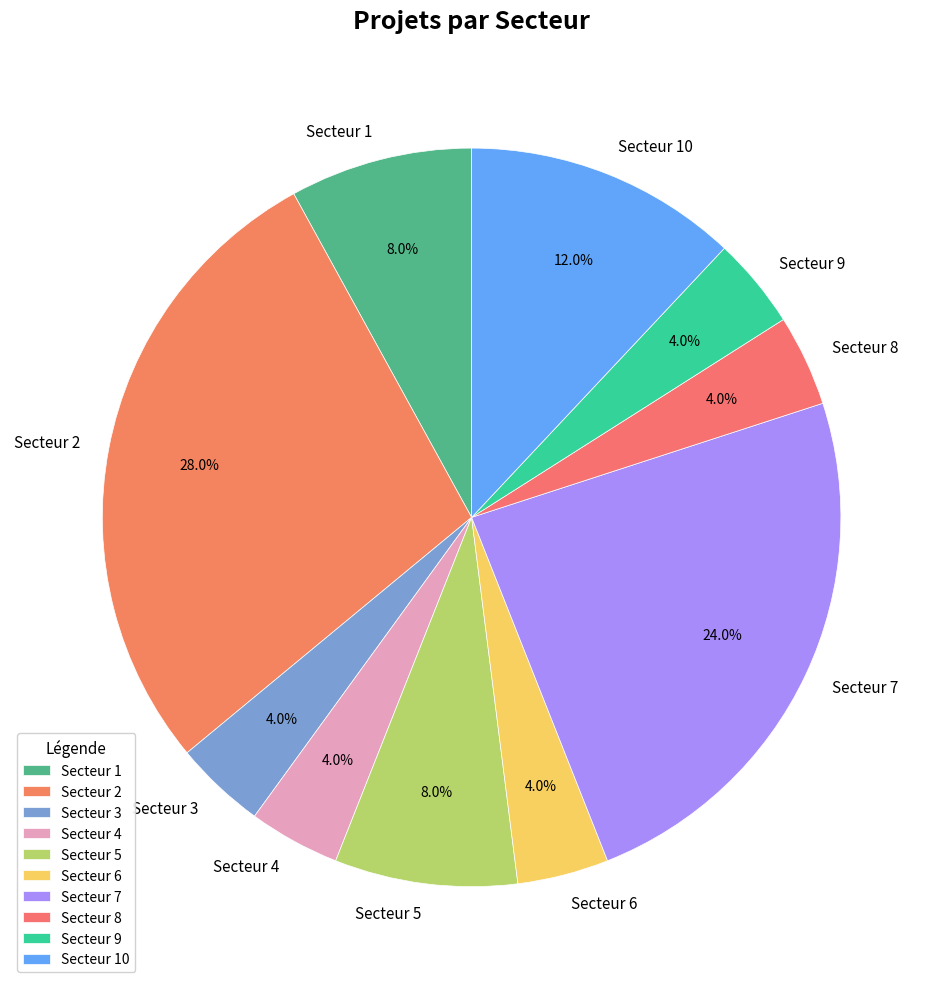

What is the ratio of the value at Secteur 3 to the value at Secteur 9?

1.0